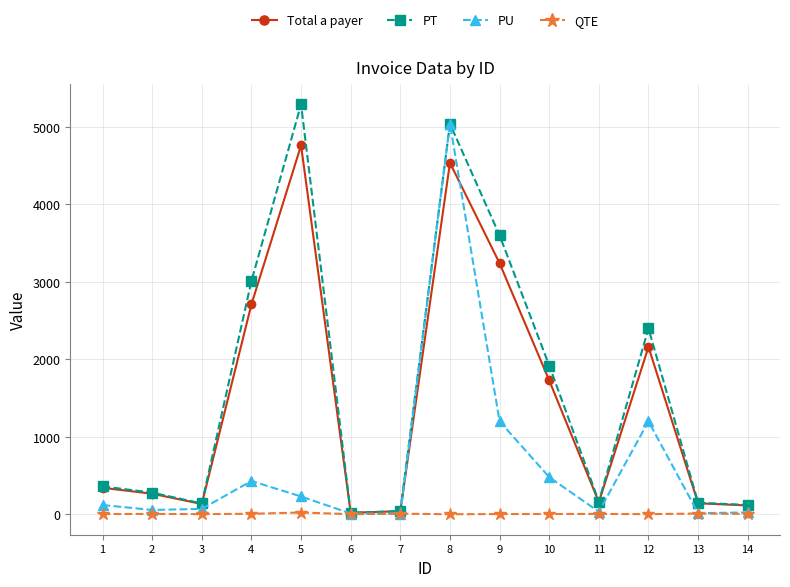

What is the approximate value of PT at 3?

140.0